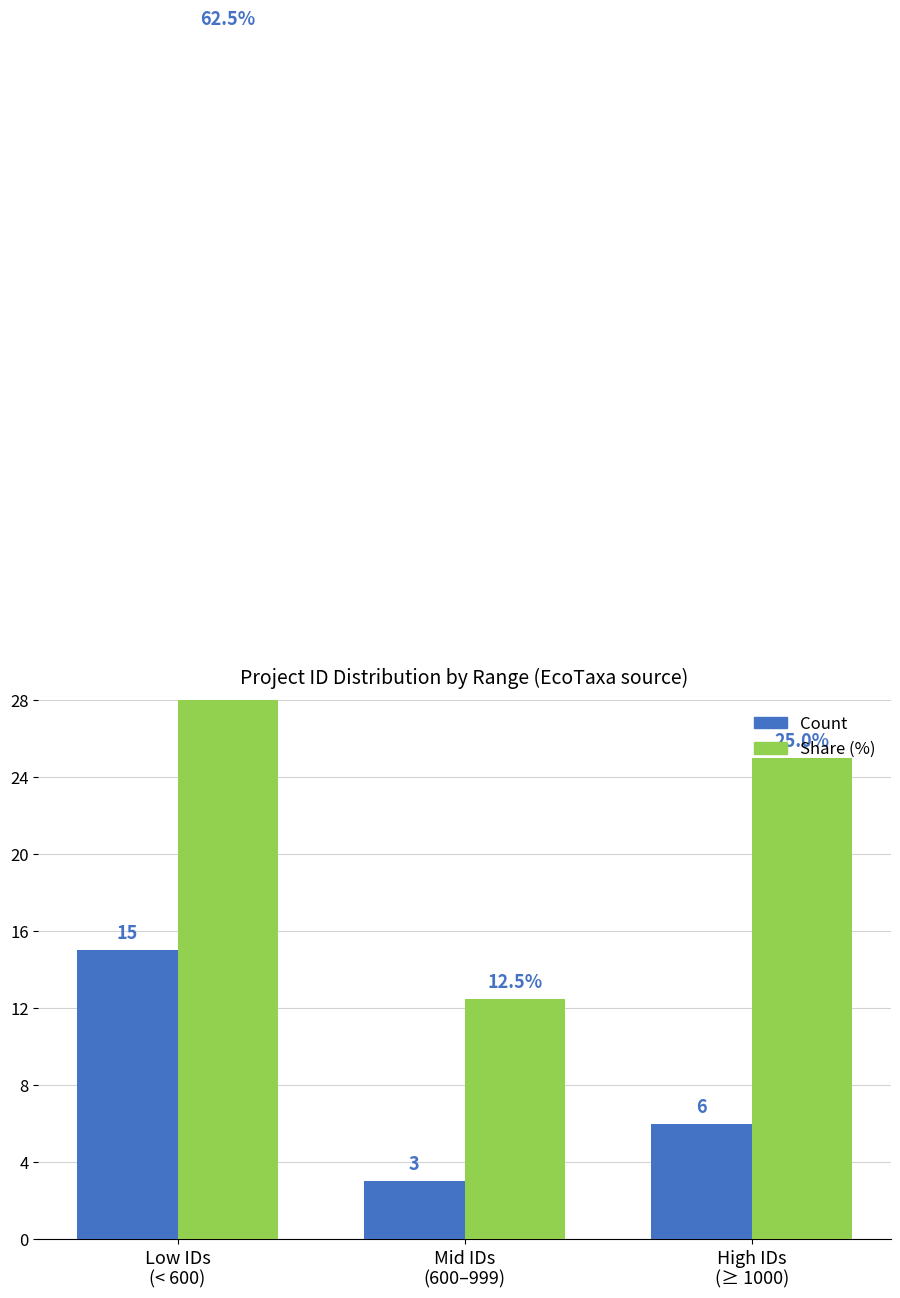

True or false: Share (%) has a value of 96.1 at Low IDs
(< 600).

False